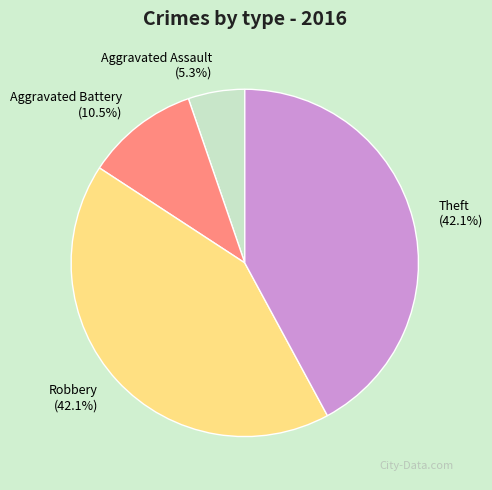

Count the number of slices in the pie.

4